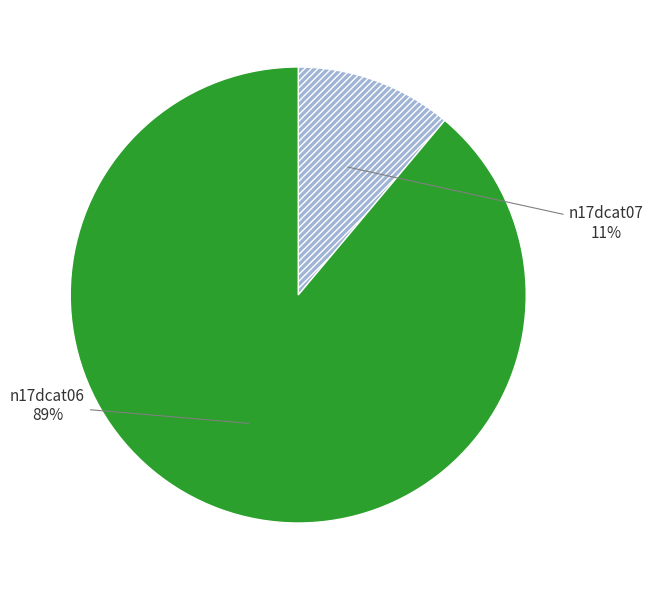

What percentage is the n17dcat06 slice, to the nearest percent?

89%